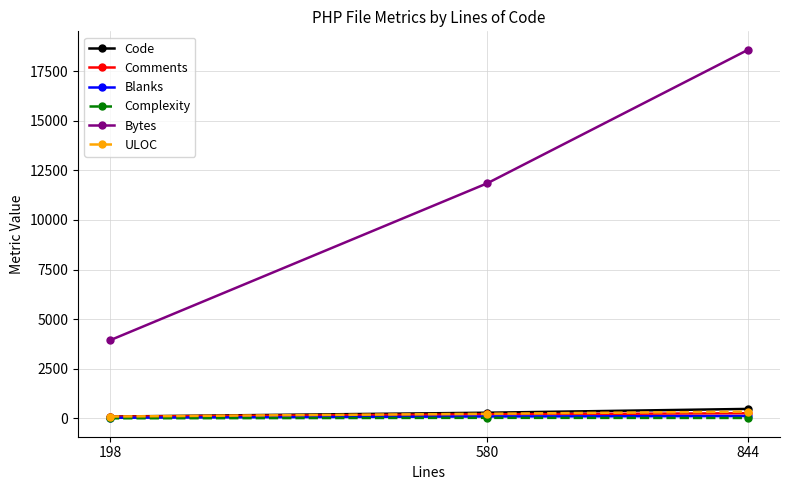

The value of Bytes at 198 is 3934. True or false?

True